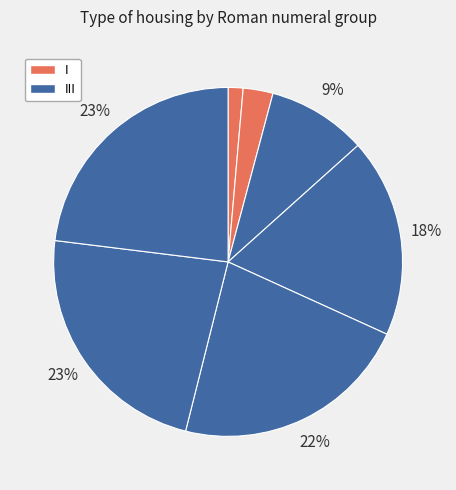

To the nearest percent, what is the average slice percentage?

12%